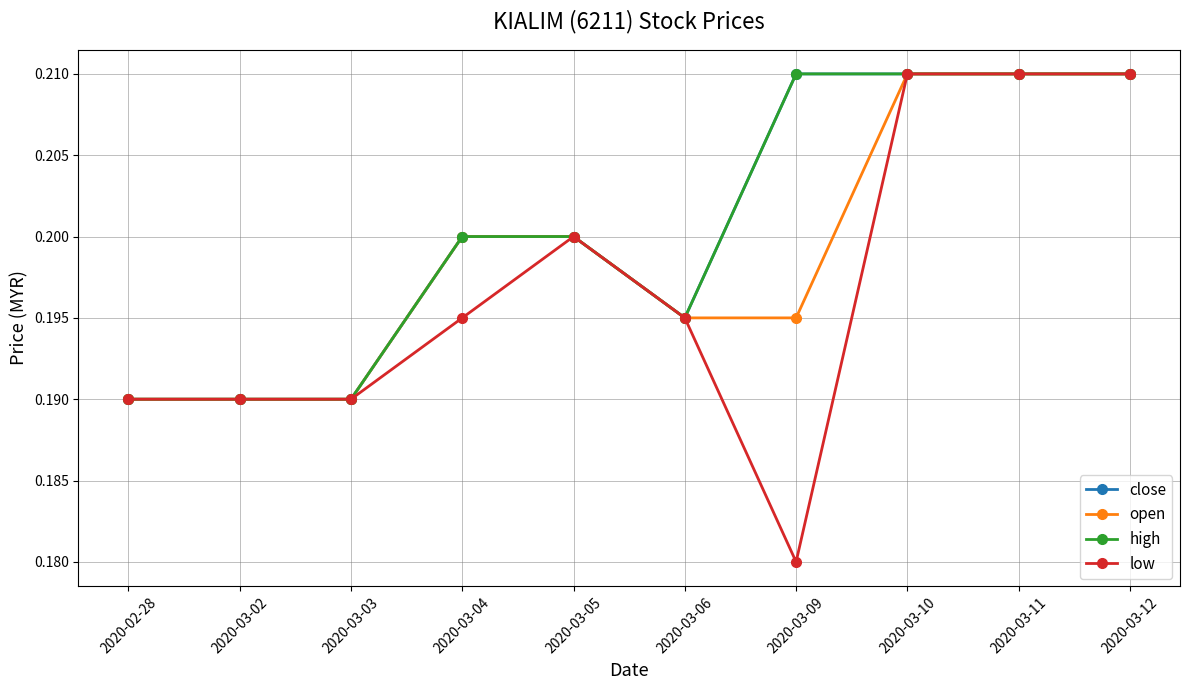

How many lines are shown in the chart?

4